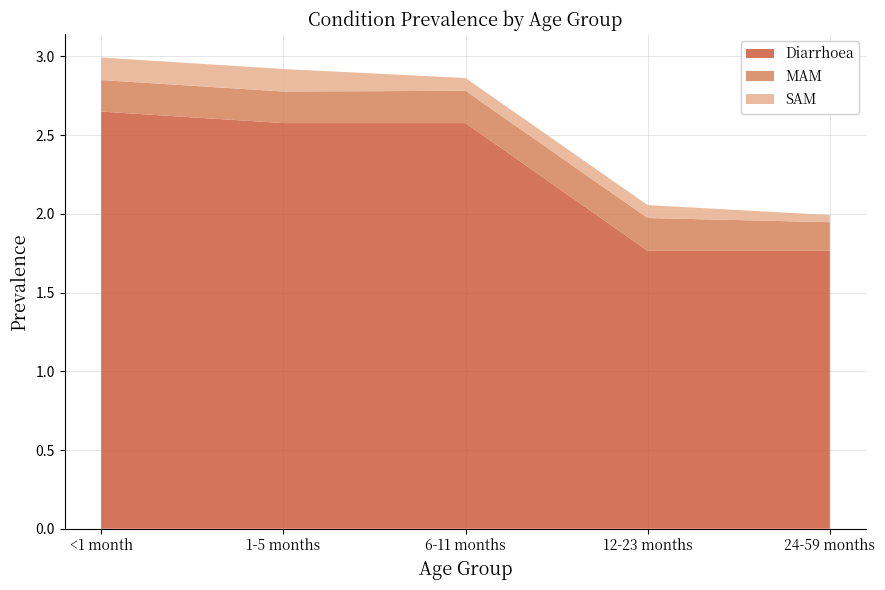

Reading right to left, transcribe all the data shown in this chart.

Diarrhoea: 1.8	1.8	2.6	2.6	2.6
MAM: 0.2	0.2	0.2	0.2	0.2
SAM: 0.0	0.1	0.1	0.1	0.1